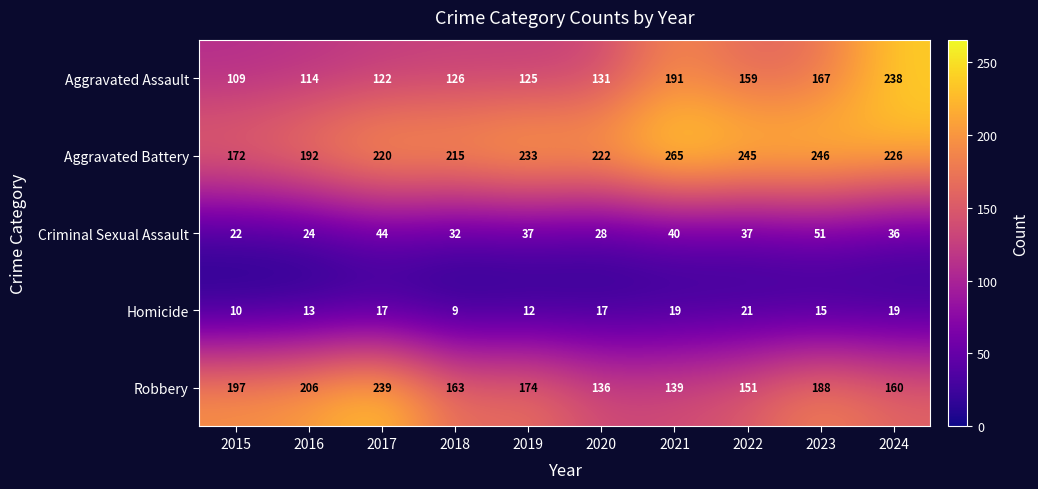

At which category does the chart reach its peak across all series?

2021